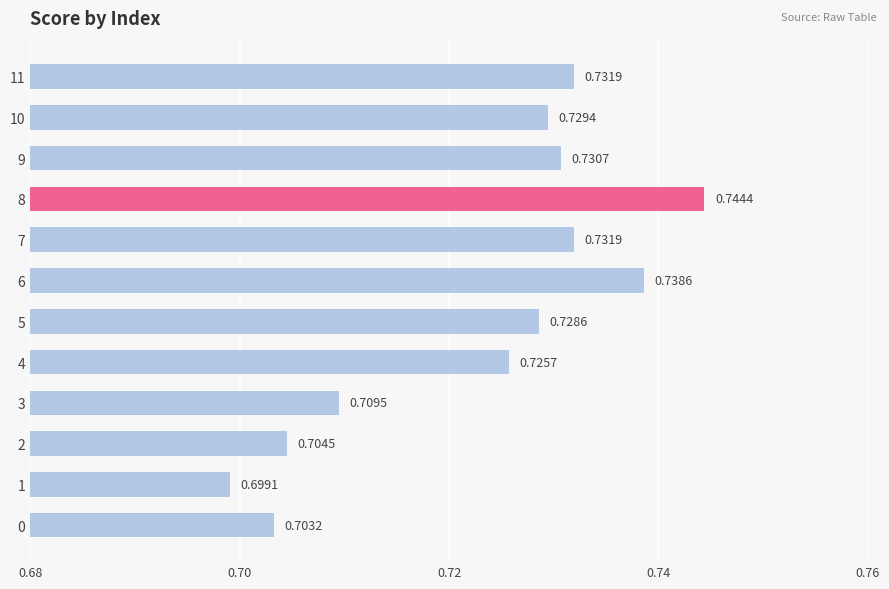

Which has a higher value, 10 or 1?

10